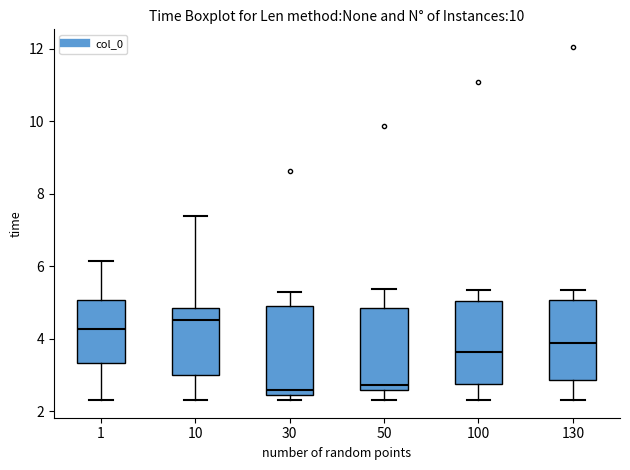

Reading left to right, read every box against the y-axis: the position of its median line, the range the box covers, and the ends of its whiskers. The values are not printed on the chart, so give them approximately, as read against the axis.

1: median 4.2, box 3.4 to 5.0, whiskers 2.4 to 6.2
10: median 4.6, box 3.0 to 4.8, whiskers 2.4 to 7.4
30: median 2.6, box 2.4 to 5.0, whiskers 2.4 (just below the box's lower edge) to 5.2
50: median 2.8, box 2.6 to 4.8, whiskers 2.4 to 5.4
100: median 3.6, box 2.8 to 5.0, whiskers 2.4 to 5.4
130: median 3.8, box 2.8 to 5.0, whiskers 2.4 to 5.4